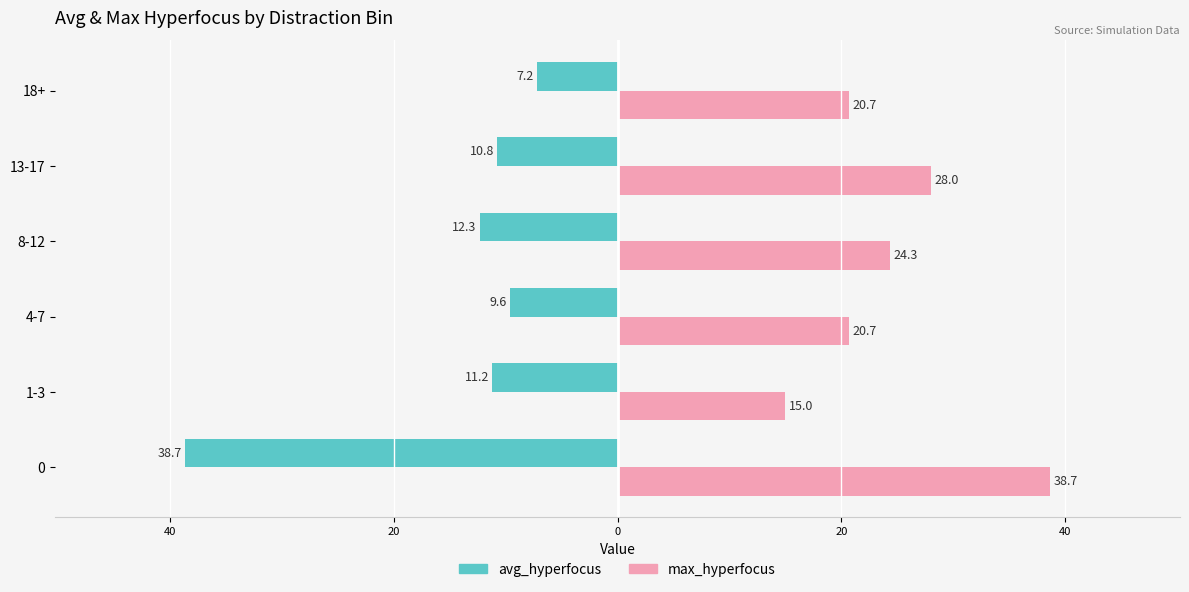

Which series has the largest total across all categories?

max_hyperfocus